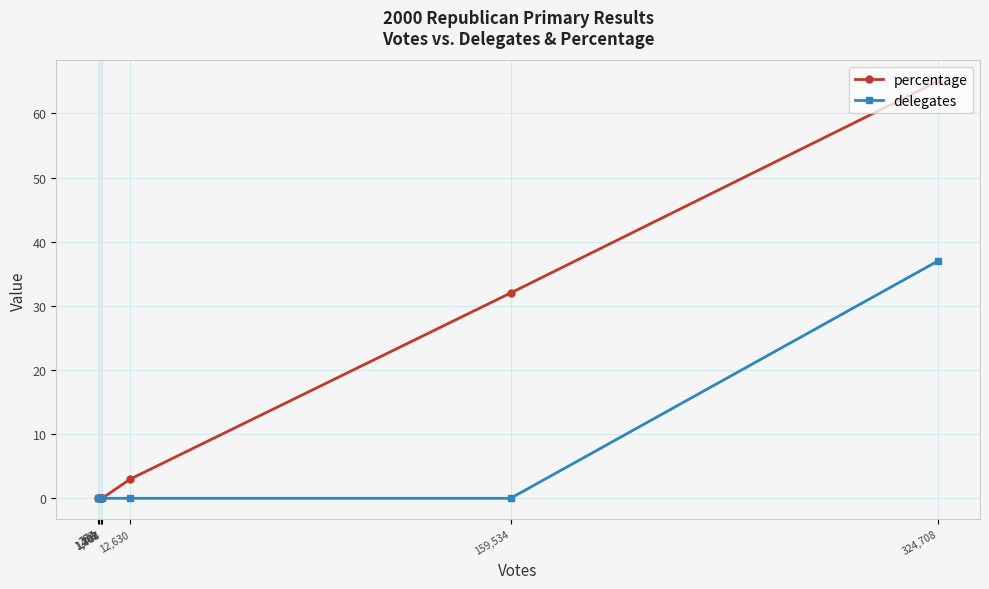

Which series has the widest spread of values?

percentage